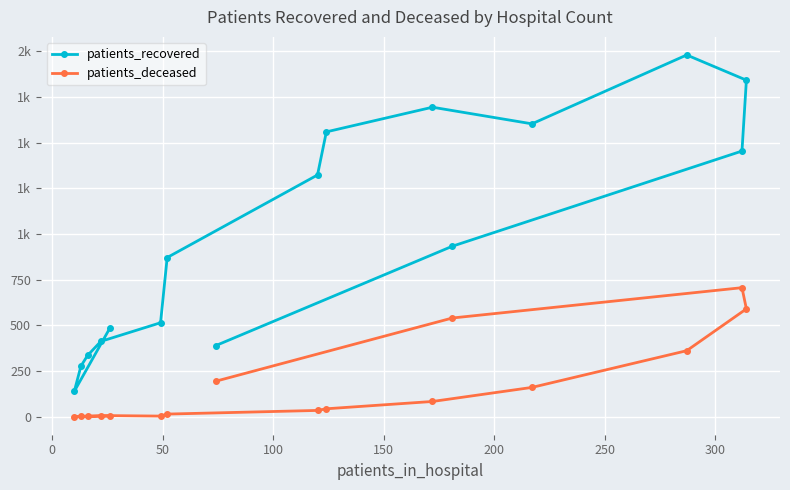

True or false: patients_recovered has more than 0 interior local peaks.

True